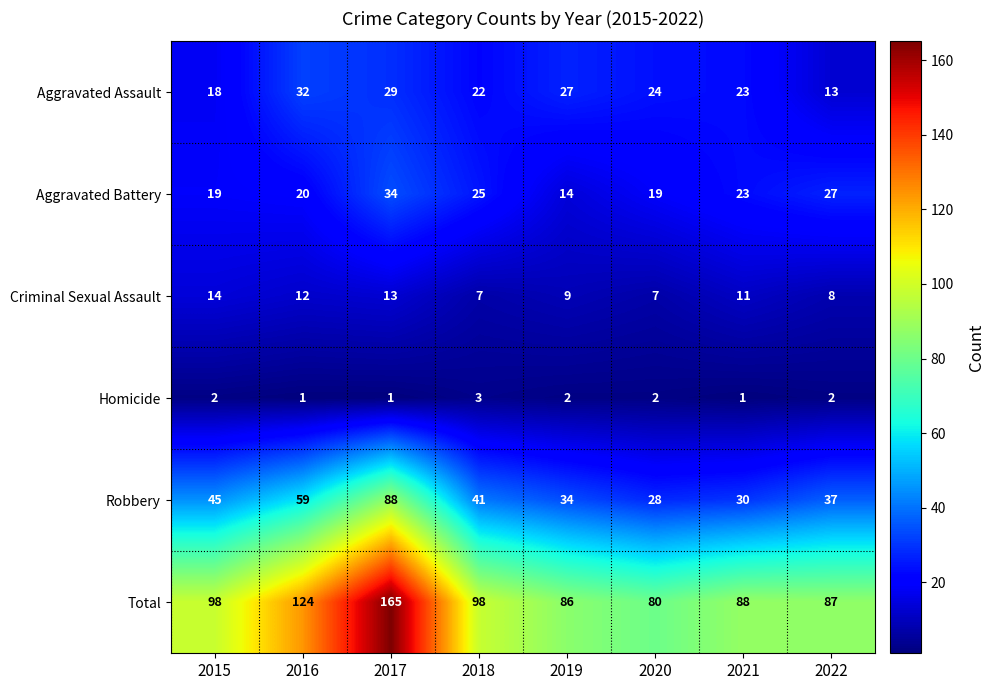

The Homicide series shows 3 at 2015. True or false?

False